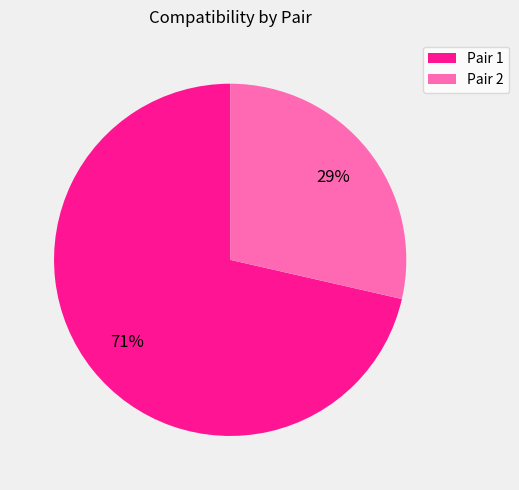

Does Pair 2 account for over 50% of the chart?

No